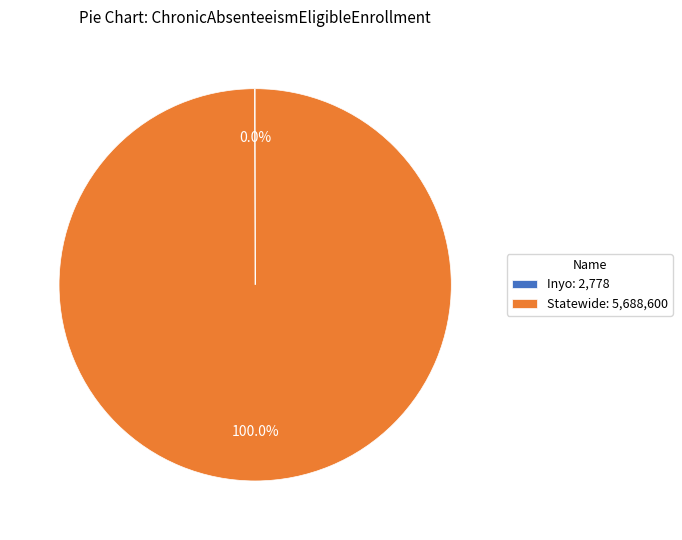

To the nearest percent, what is the average slice percentage?

50%